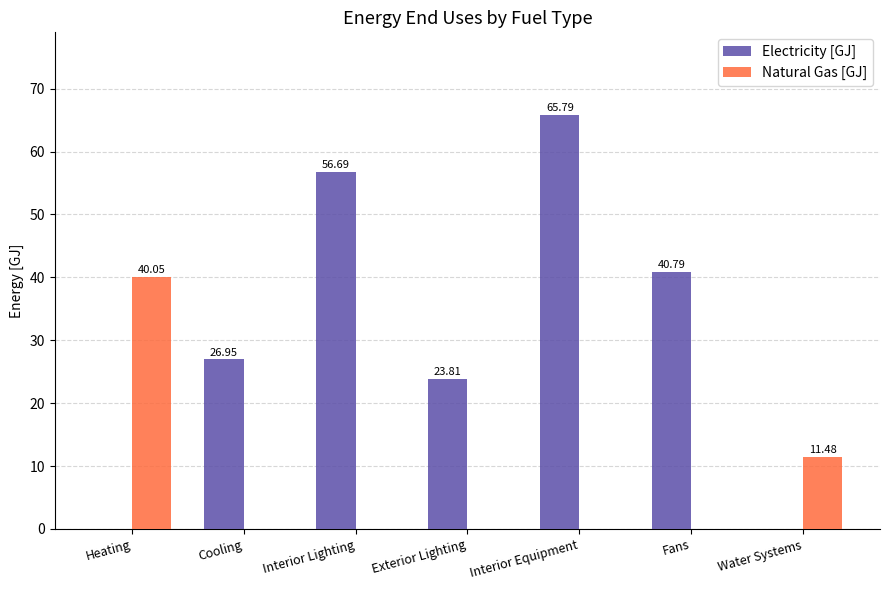

Where is Electricity [GJ] nearest to the value 32?

Cooling